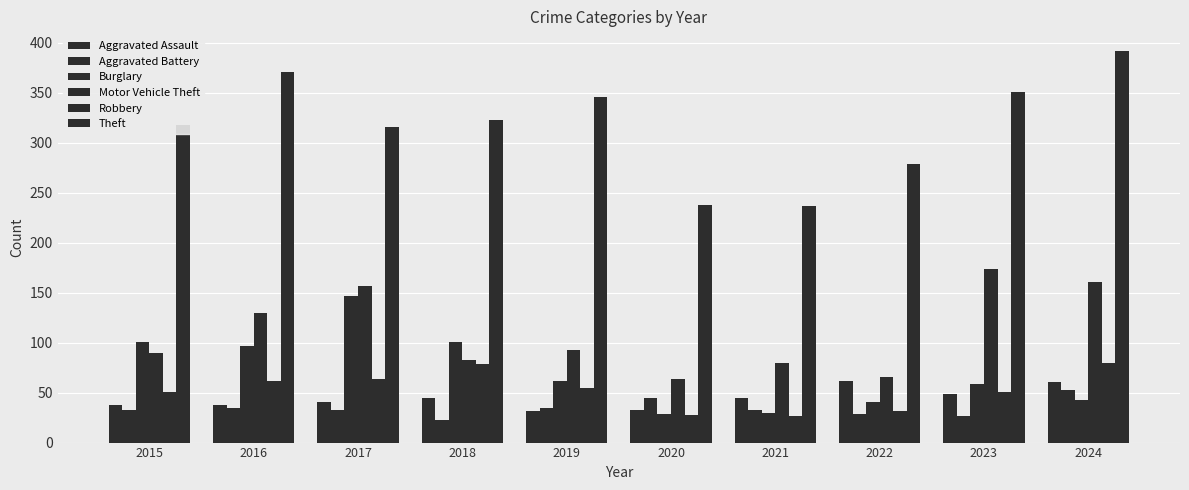

Count the number of data series in this chart.

6